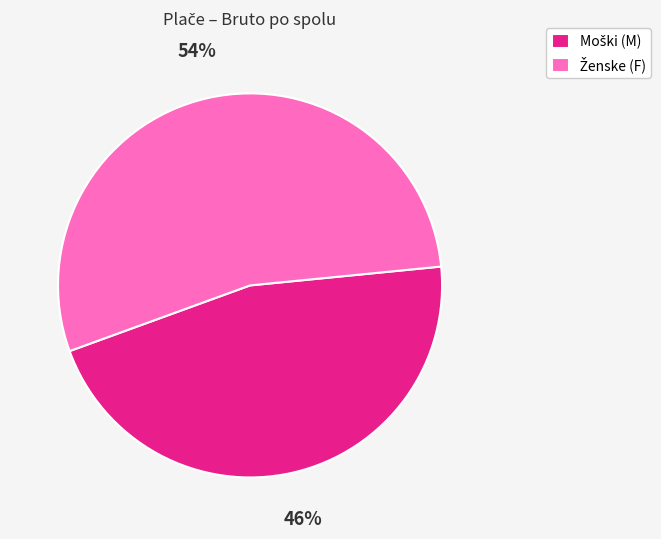

To the nearest percent, what is the average slice percentage?

50%